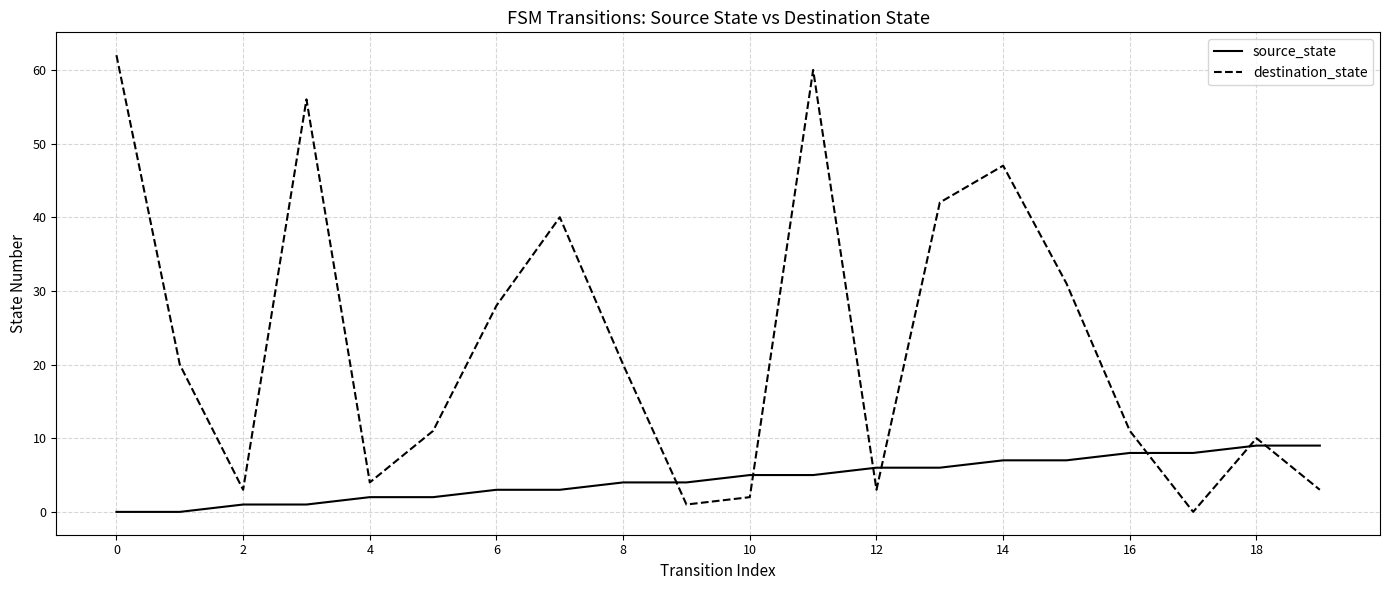

What is the difference between the maximum and minimum values in the destination_state series?

62